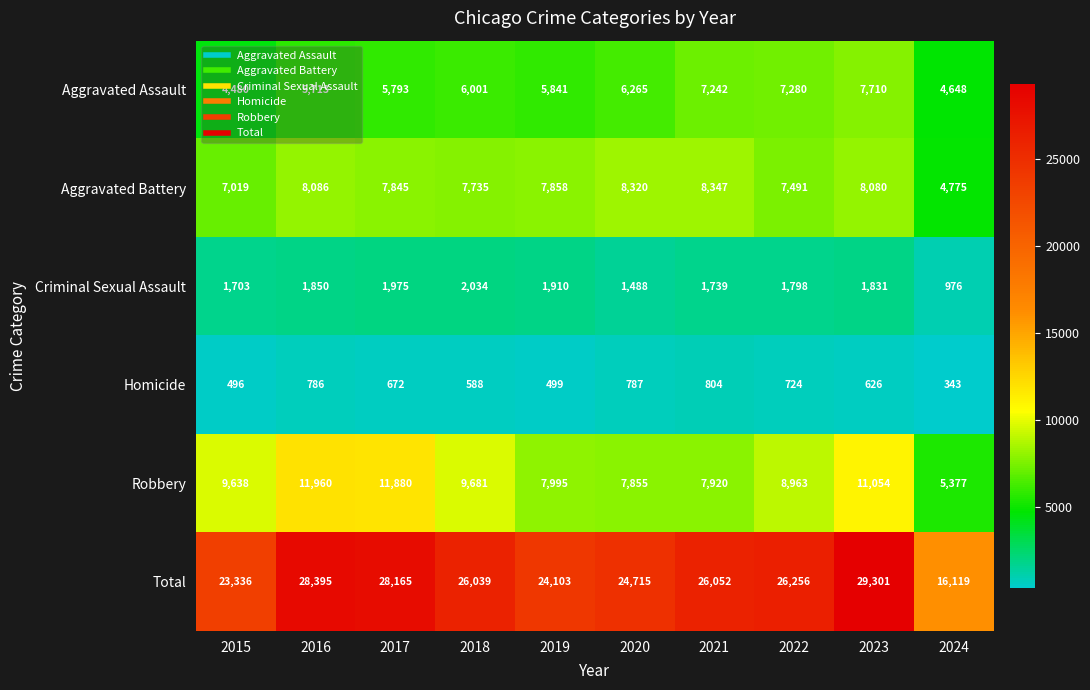

What is the total value across all series at 2016?

56790